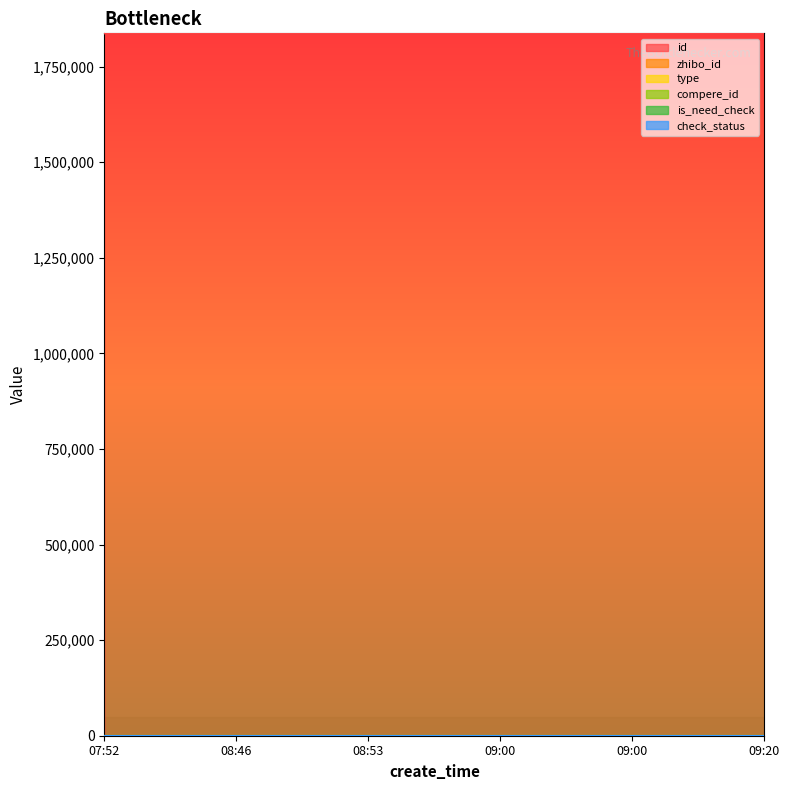

What is the difference between the maximum and minimum values in the id series?

78